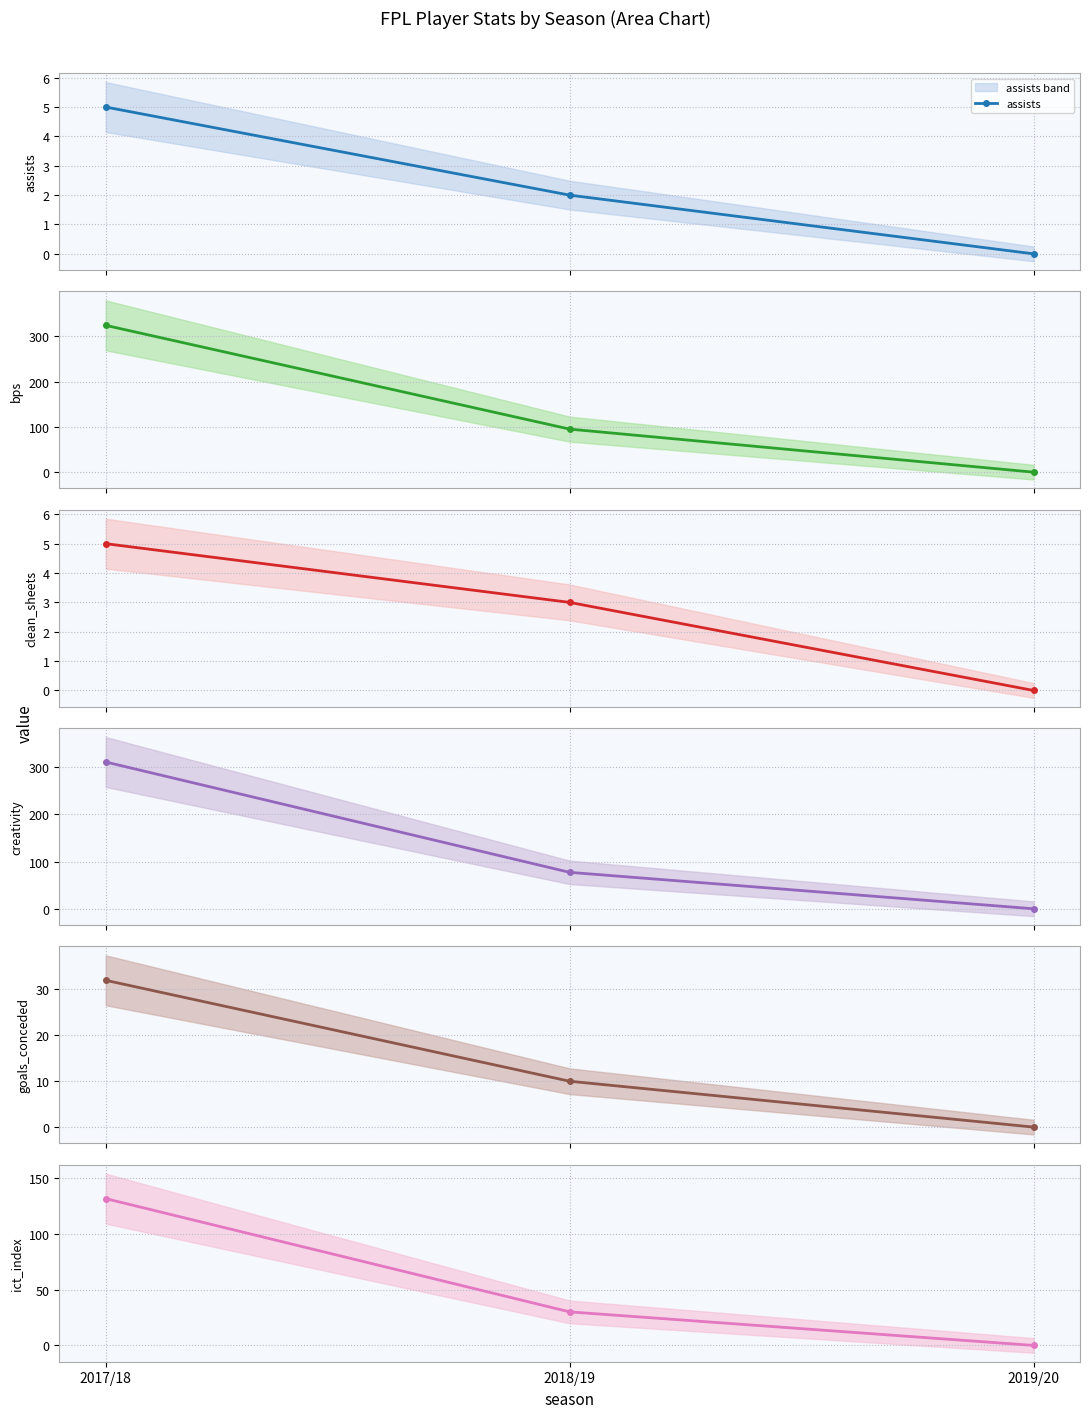

Which series has the widest spread of values?

bps